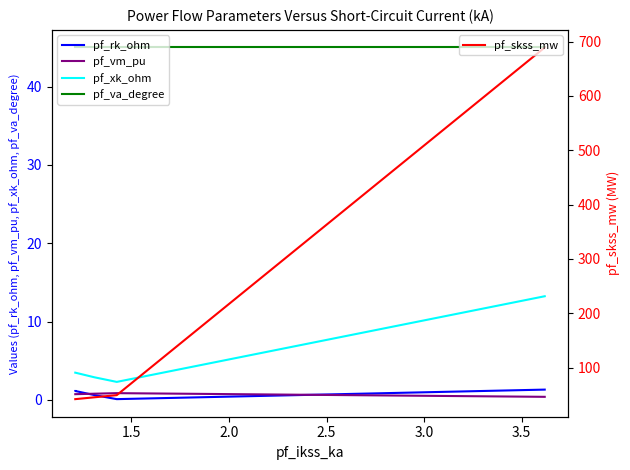

True or false: pf_vm_pu has more than 1 points higher than both neighbors.

False